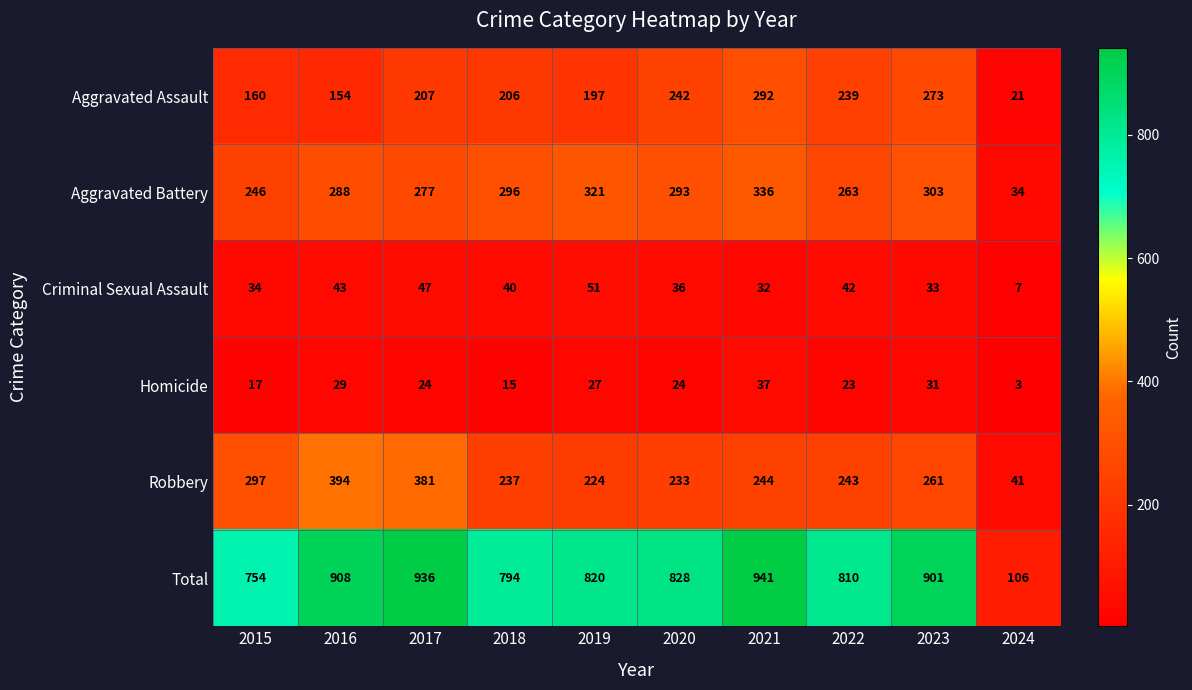

At which label does Aggravated Battery reach its peak?

2021